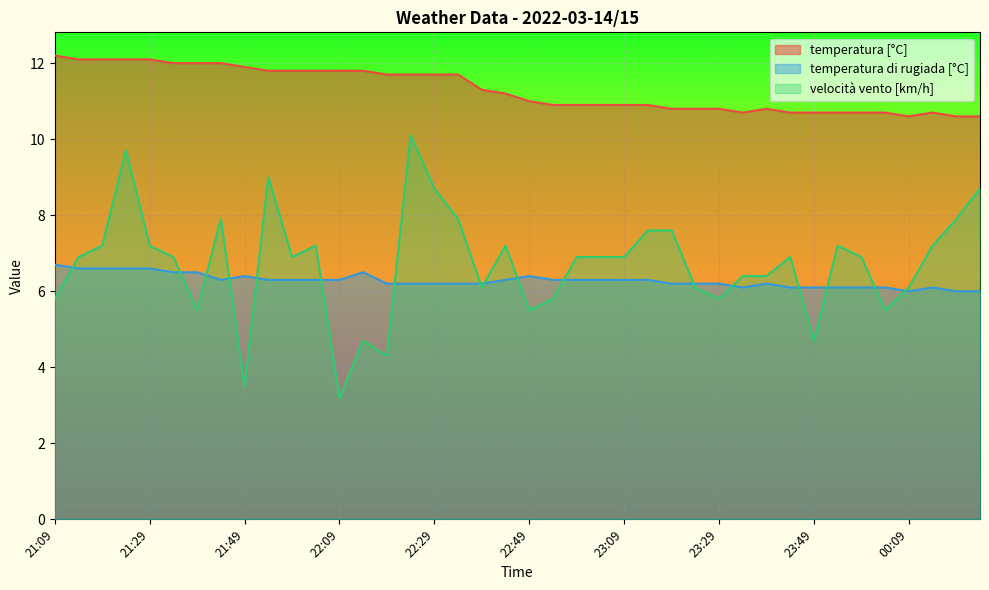

Reading left to right, transcribe all the data shown in this chart.

temperatura [°C]: 21:09=12.2	21:14=12.1	21:19=12.1	21:24=12.1	21:29=12.1	21:34=12.0	21:39=12.0	21:44=12.0	21:49=11.9	21:54=11.8	22:00=11.8	22:04=11.8	22:09=11.8	22:14=11.8	22:19=11.7	22:24=11.7	22:29=11.7	22:34=11.7	22:39=11.3	22:44=11.2	22:49=11.0	22:54=10.9	23:00=10.9	23:04=10.9	23:09=10.9	23:14=10.9	23:19=10.8	23:24=10.8	23:29=10.8	23:34=10.7	23:39=10.8	23:44=10.7	23:49=10.7	23:54=10.7	23:59=10.7	00:04=10.7	00:09=10.6	00:14=10.7	00:19=10.6	00:24=10.6
temperatura di rugiada [°C]: 21:09=6.7	21:14=6.6	21:19=6.6	21:24=6.6	21:29=6.6	21:34=6.5	21:39=6.5	21:44=6.3	21:49=6.4	21:54=6.3	22:00=6.3	22:04=6.3	22:09=6.3	22:14=6.5	22:19=6.2	22:24=6.2	22:29=6.2	22:34=6.2	22:39=6.2	22:44=6.3	22:49=6.4	22:54=6.3	23:00=6.3	23:04=6.3	23:09=6.3	23:14=6.3	23:19=6.2	23:24=6.2	23:29=6.2	23:34=6.1	23:39=6.2	23:44=6.1	23:49=6.1	23:54=6.1	23:59=6.1	00:04=6.1	00:09=6.0	00:14=6.1	00:19=6.0	00:24=6.0
velocità vento [km/h]: 21:09=5.8	21:14=6.9	21:19=7.2	21:24=9.7	21:29=7.2	21:34=6.9	21:39=5.5	21:44=7.9	21:49=3.5	21:54=9.0	22:00=6.9	22:04=7.2	22:09=3.2	22:14=4.7	22:19=4.3	22:24=10.1	22:29=8.7	22:34=7.9	22:39=6.1	22:44=7.2	22:49=5.5	22:54=5.8	23:00=6.9	23:04=6.9	23:09=6.9	23:14=7.6	23:19=7.6	23:24=6.1	23:29=5.8	23:34=6.4	23:39=6.4	23:44=6.9	23:49=4.7	23:54=7.2	23:59=6.9	00:04=5.5	00:09=6.1	00:14=7.2	00:19=7.9	00:24=8.7